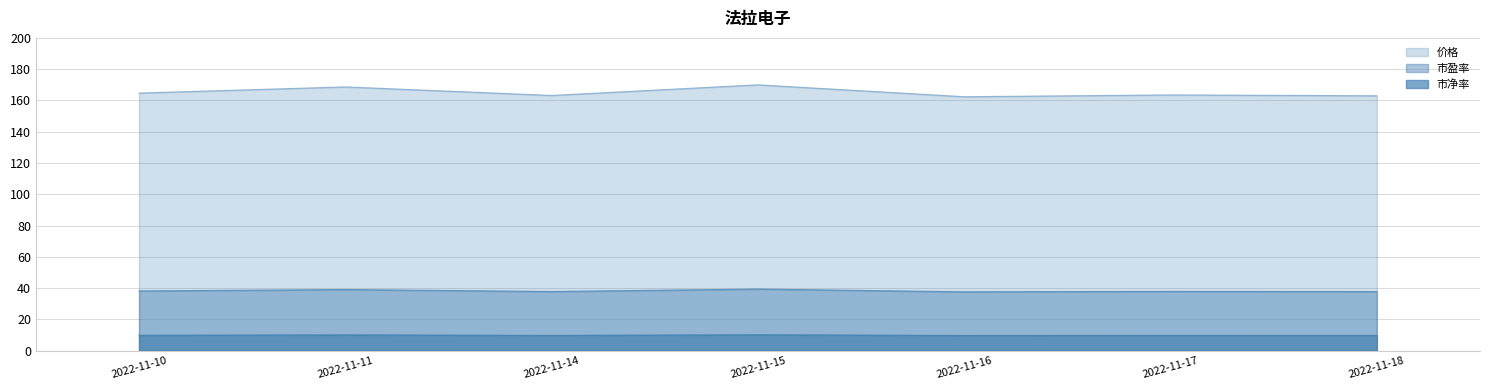

Which has a higher value, 2022-11-15 or 2022-11-18?

2022-11-15